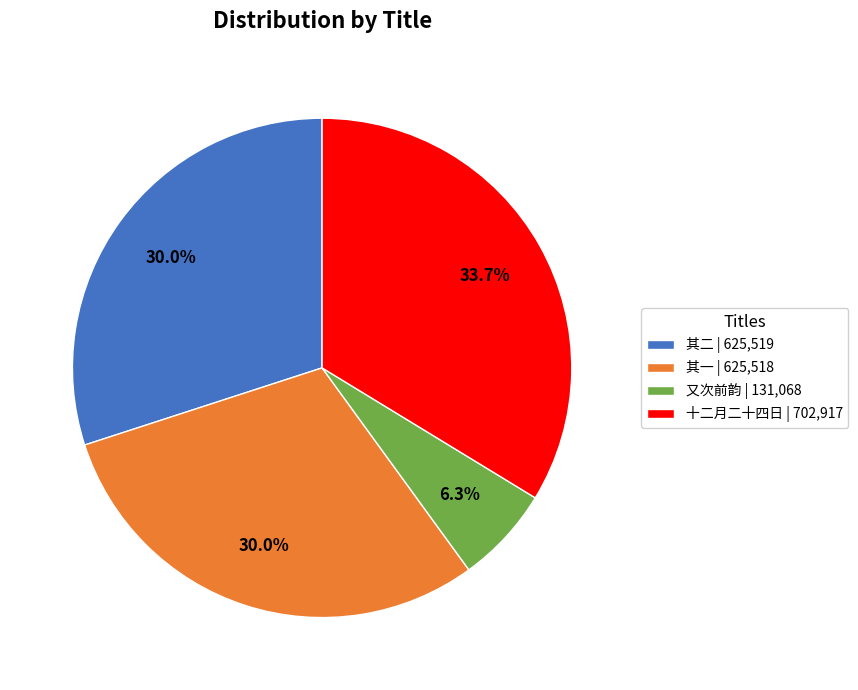

Do 又次前韵 | 131,068 and 其一 | 625,518 together represent more than half of the pie?

No